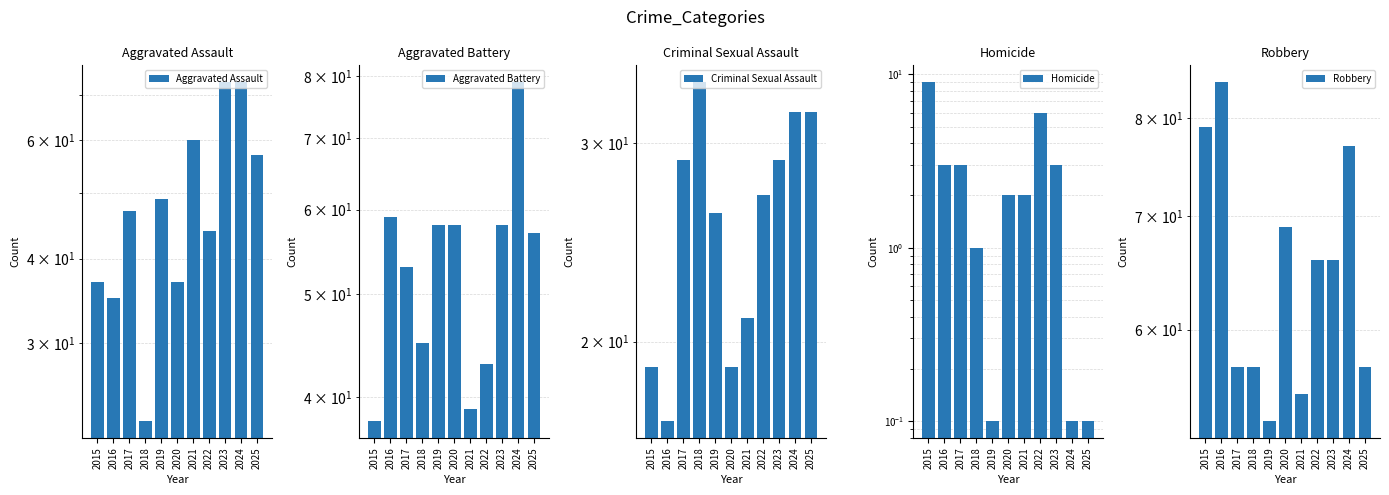

Is it true that Homicide equals 0.0 at 2025?

False